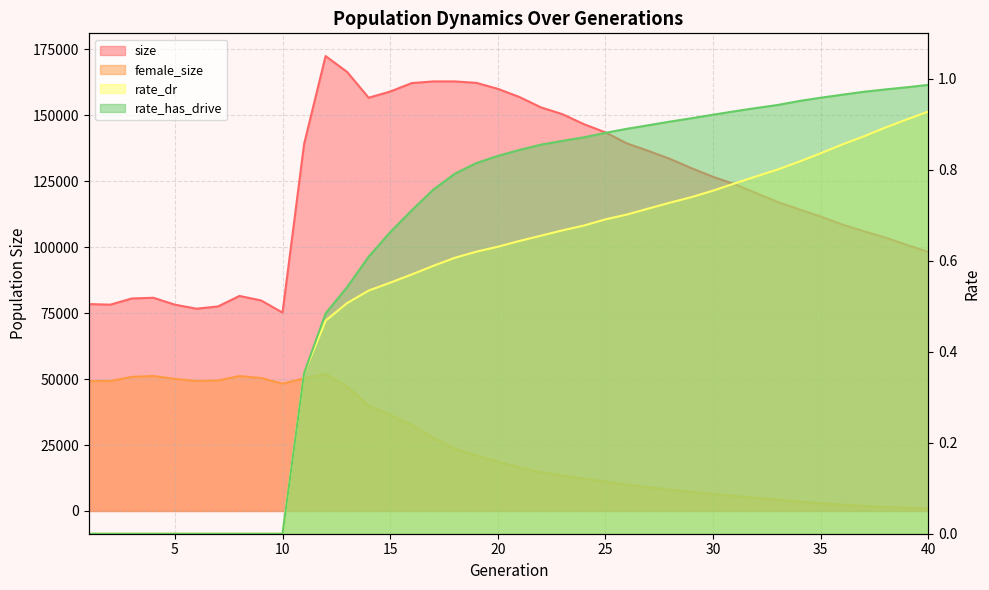

Which series has the largest range (max minus min)?

size